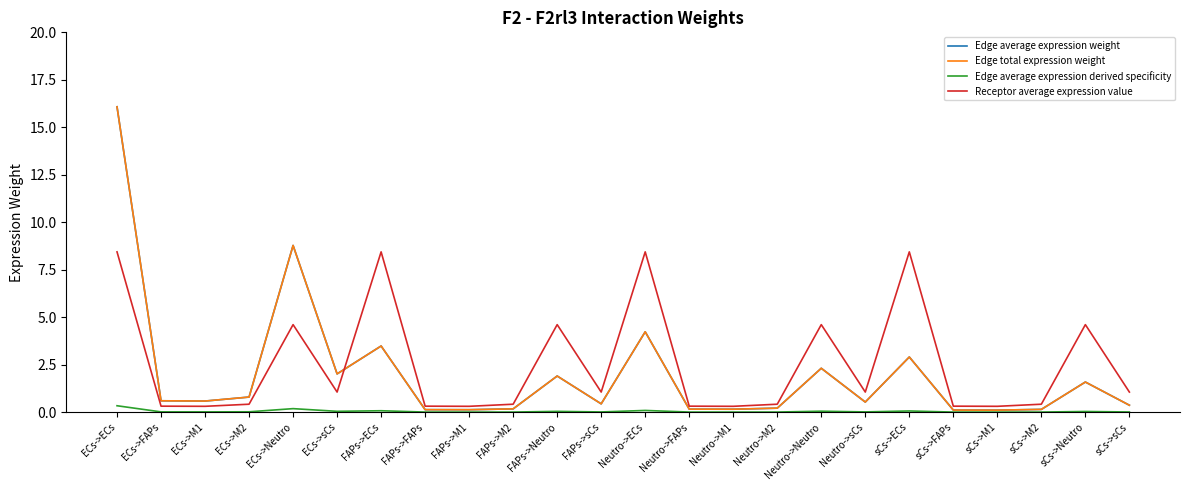

Is this an area chart (filled region under the line)?

No